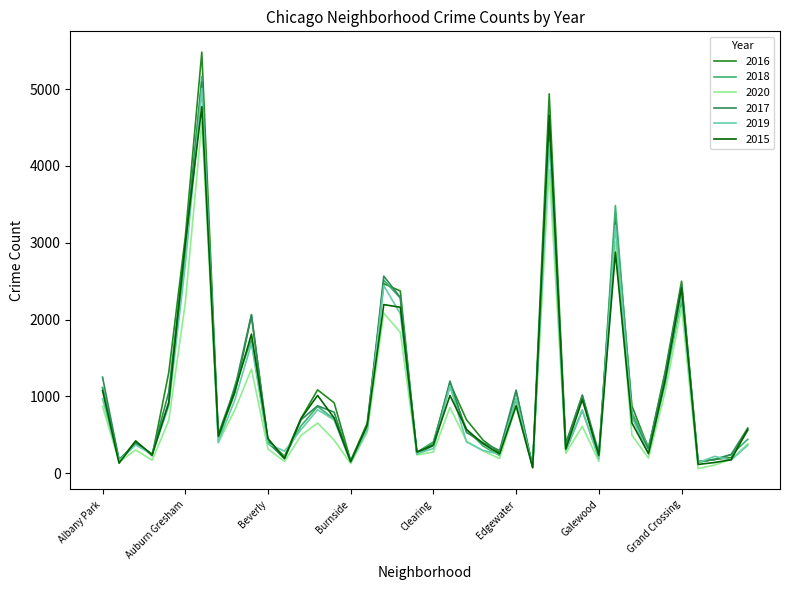

True or false: 2020 has more than 1 points higher than both neighbors.

True